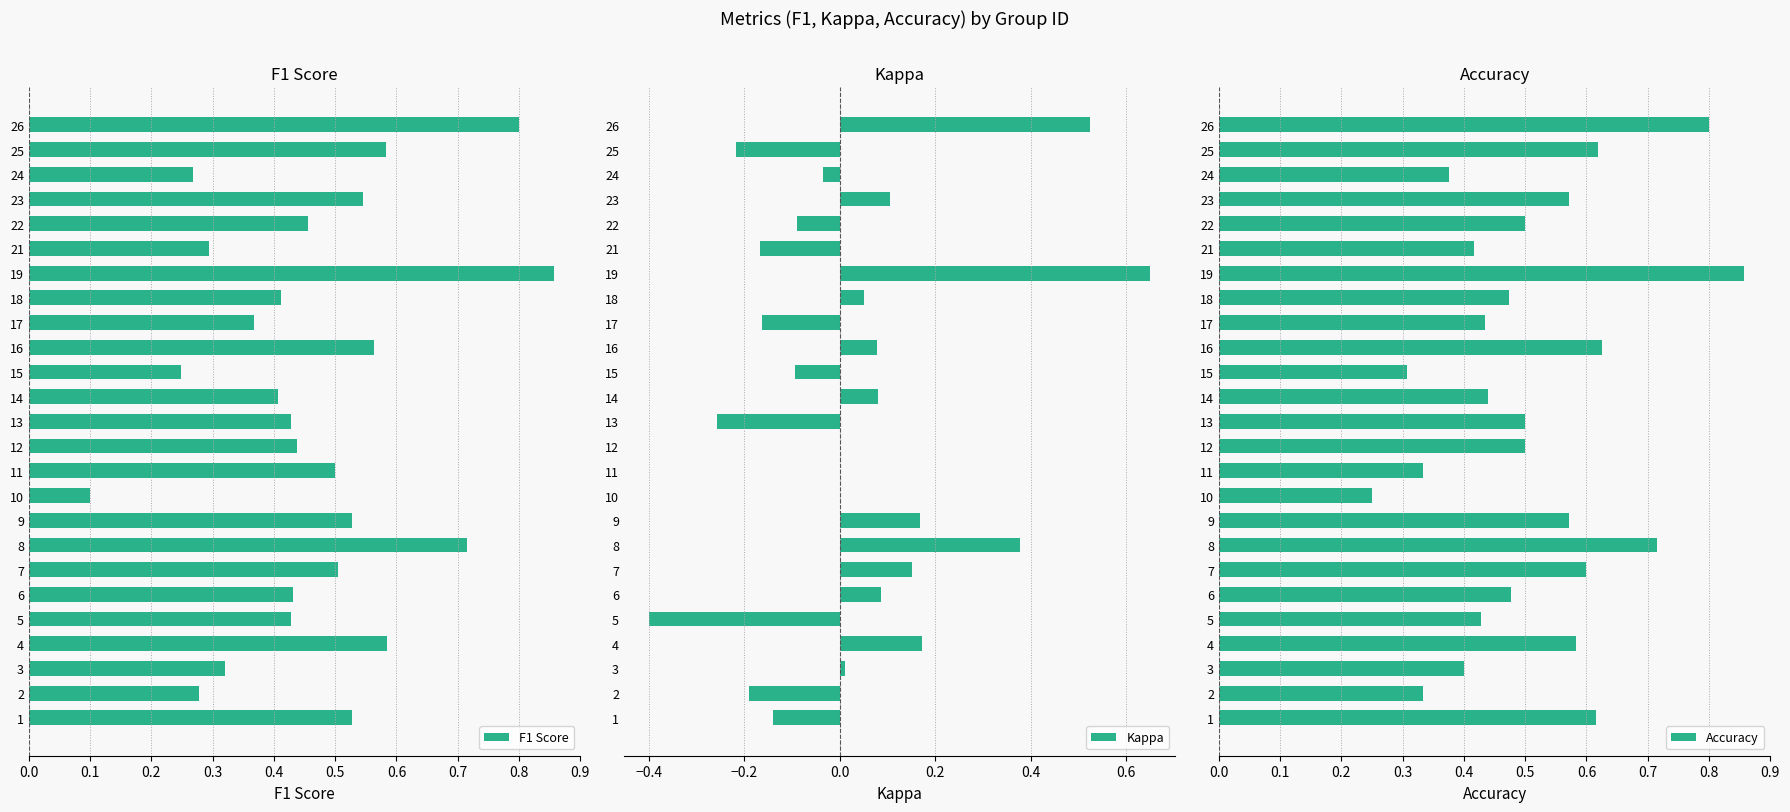

Reading right to left, list all the values displayed in this chart.

F1 Score: 0.8	0.6	0.3	0.5	0.5	0.3	0.9	0.4	0.4	0.6	0.2	0.4	0.4	0.4	0.5	0.1	0.5	0.7	0.5	0.4	0.4	0.6	0.3	0.3	0.5
Kappa: 0.5	-0.2	-0.0	0.1	-0.1	-0.2	0.7	0.1	-0.2	0.1	-0.1	0.1	-0.3	0.0	0.0	0.0	0.2	0.4	0.2	0.1	-0.4	0.2	0.0	-0.2	-0.1
Accuracy: 0.8	0.6	0.4	0.6	0.5	0.4	0.9	0.5	0.4	0.6	0.3	0.4	0.5	0.5	0.3	0.2	0.6	0.7	0.6	0.5	0.4	0.6	0.4	0.3	0.6